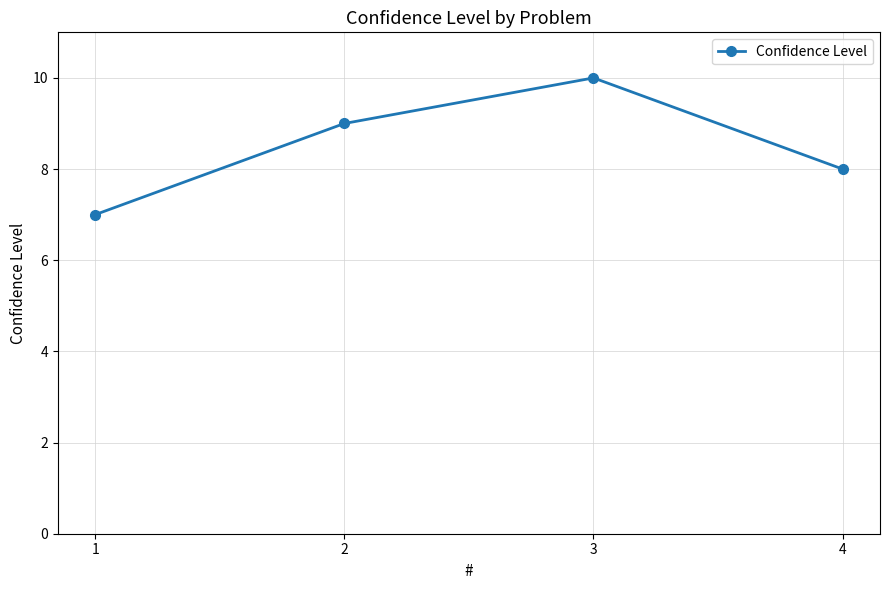

Reading left to right, transcribe all the data shown in this chart.

7	9	10	8